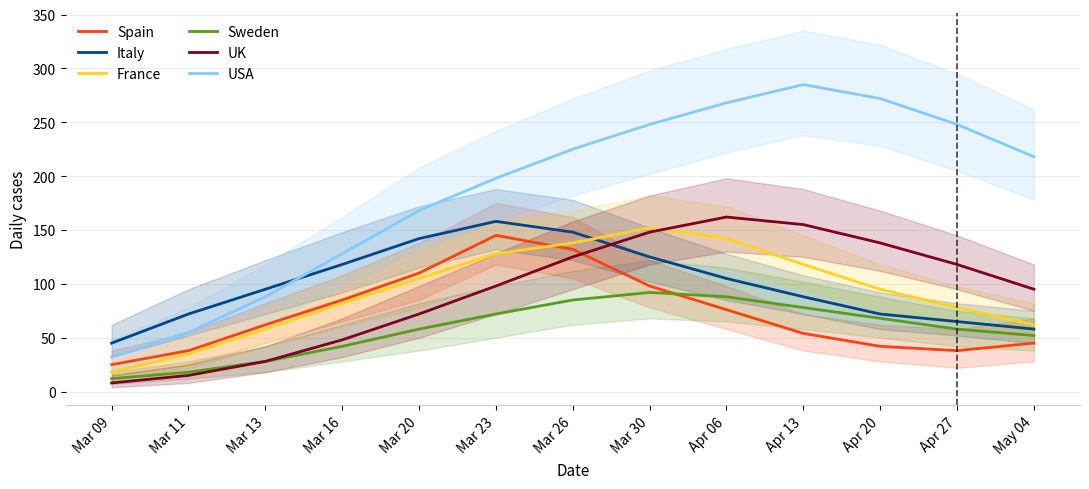

At which label is USA closest to 158?

Mar 20